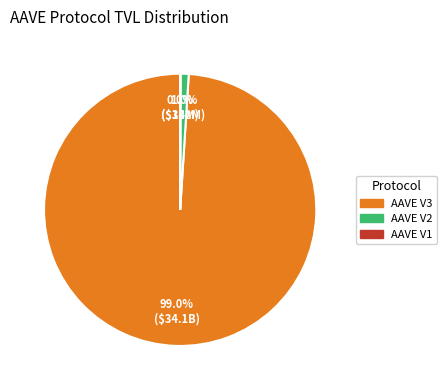

What portion of the pie excludes AAVE V3?

1.0%